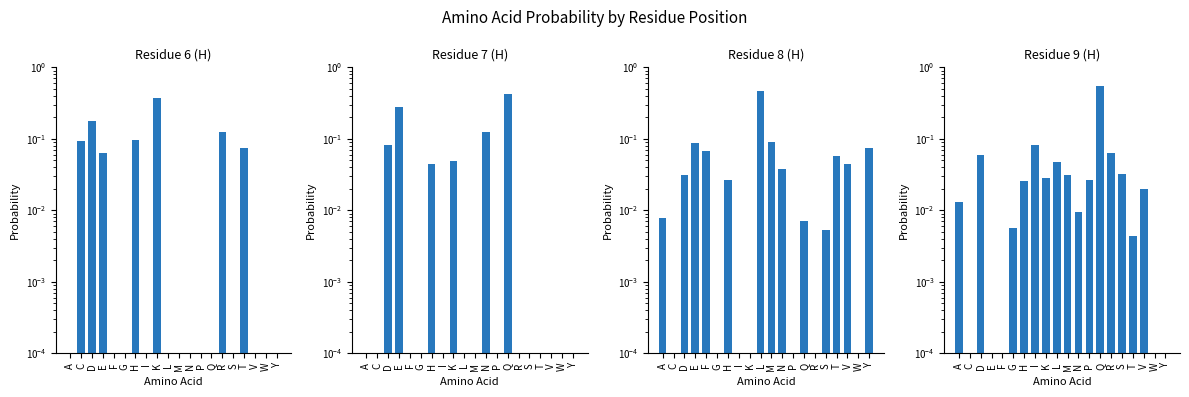

What is the sum of the Residue 8 (H) values at T and I?

0.1